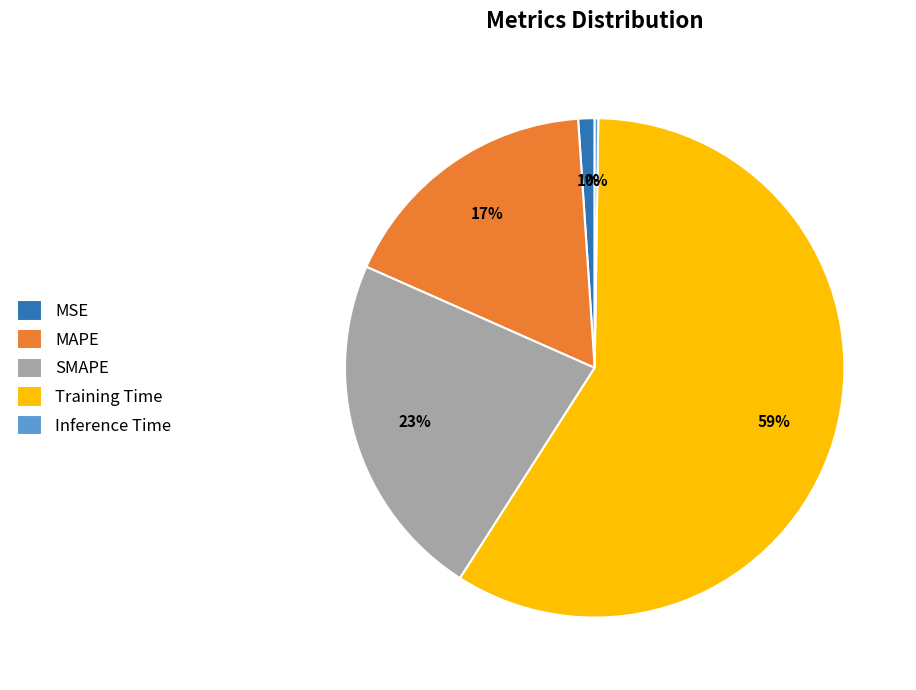

To the nearest percent, what is the combined percentage of MAPE and MSE?

18%